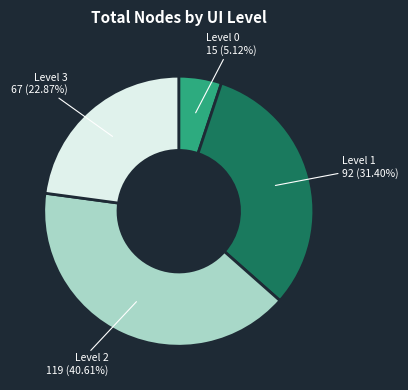

Is there a majority slice in this chart?

No